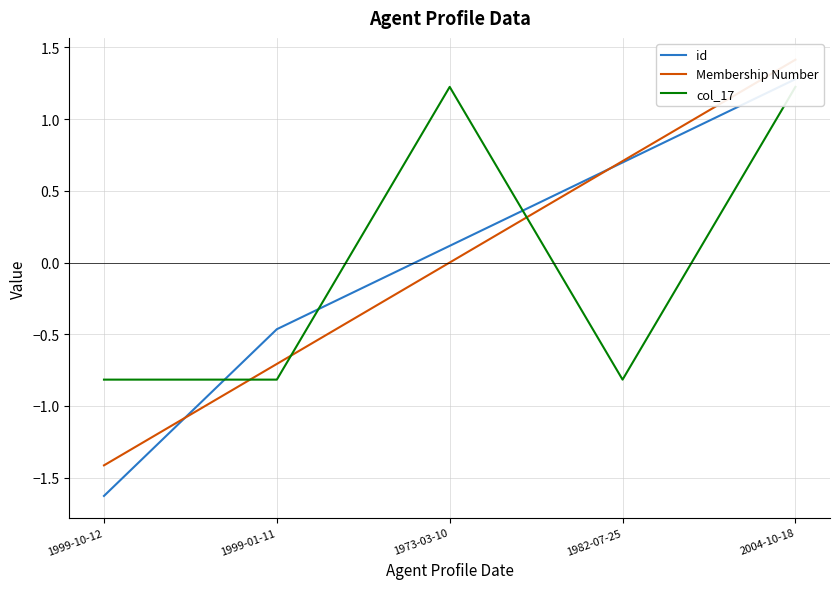

Between 2004-10-18 and 1982-07-25, which is larger?

2004-10-18